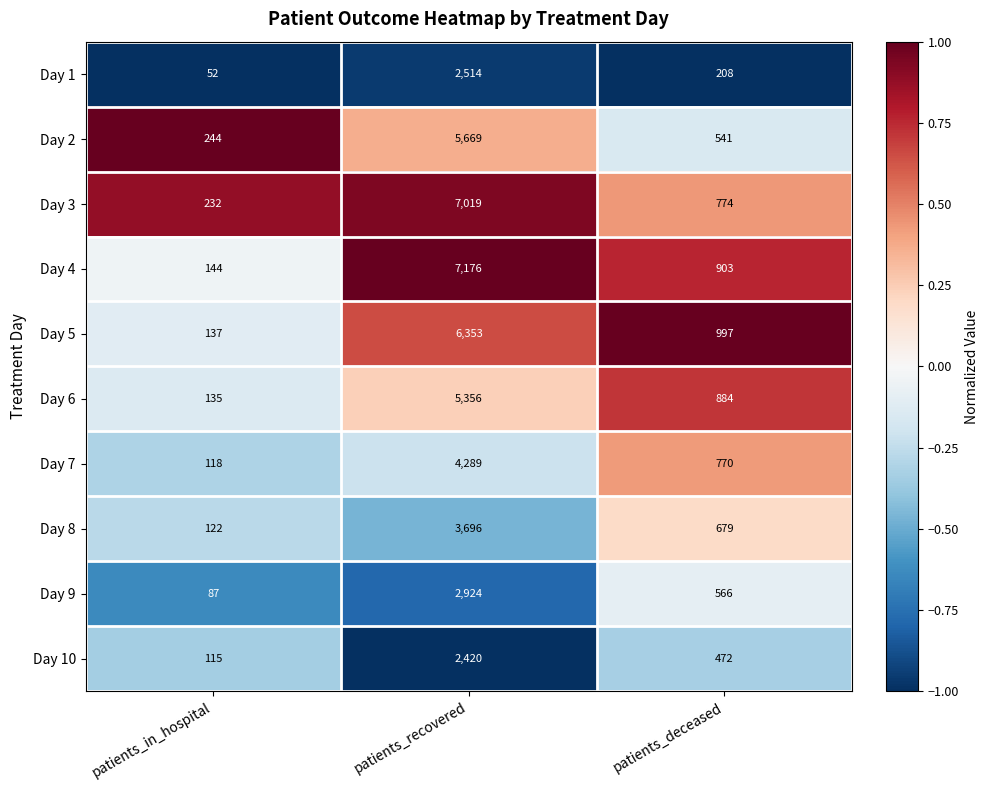

What is the total value across all series at patients_in_hospital?

1386